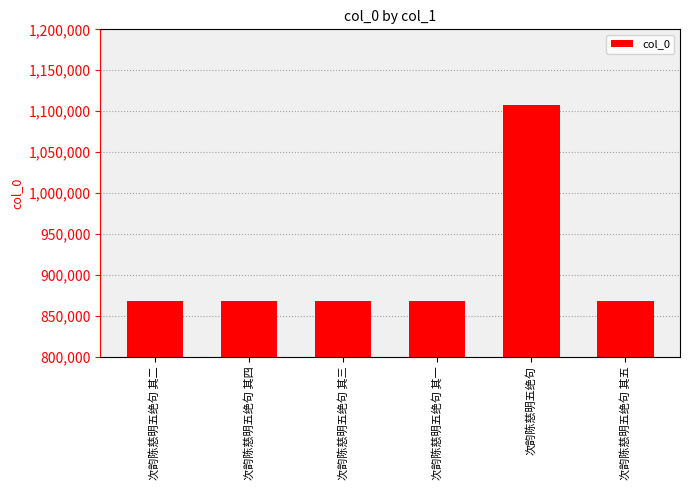

Are the bars horizontal?

No